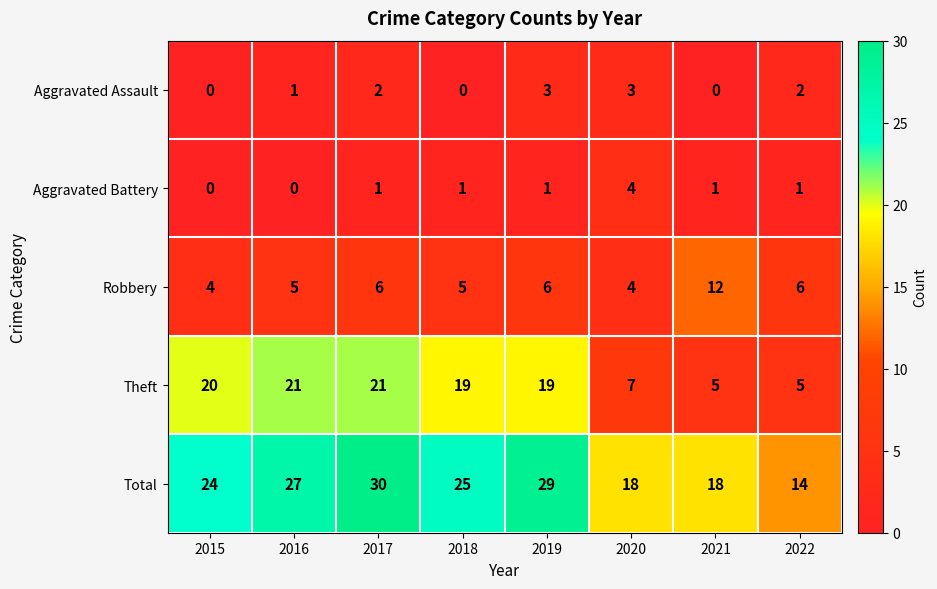

What is the difference between the highest and lowest values at 2022?

13